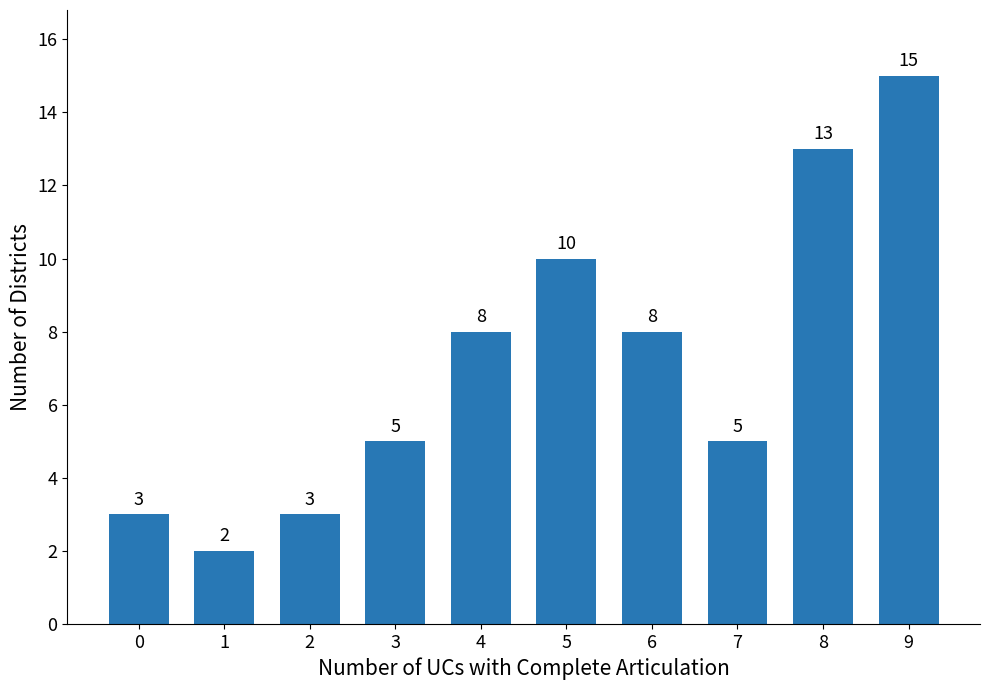

How many distinct data groups are displayed?

1